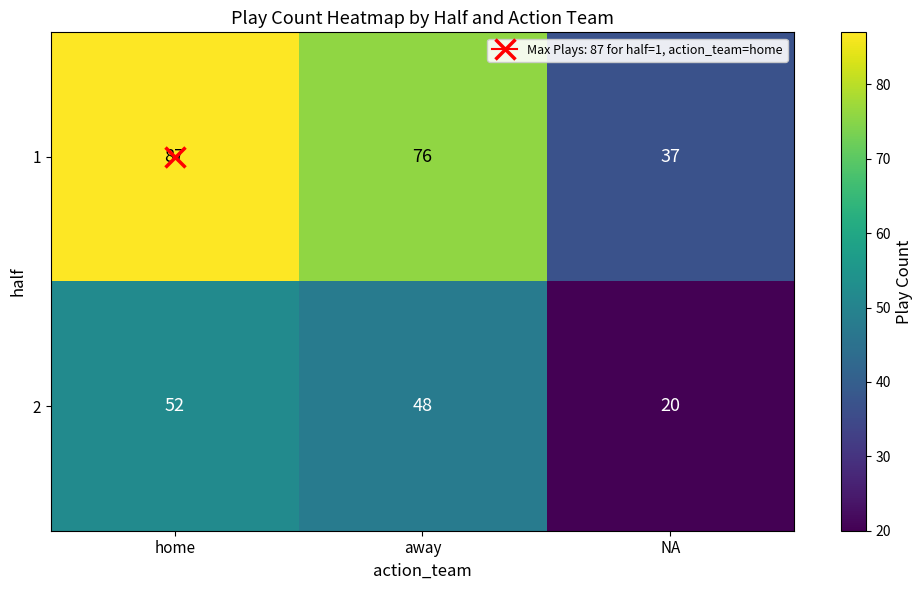

At how many categories does at least one series exceed 26?

3